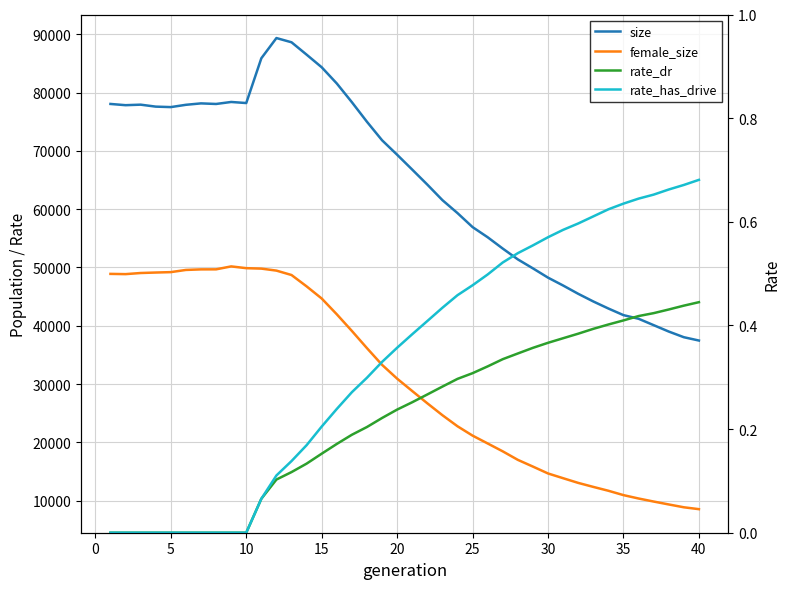

Reading left to right, extract all data points from this chart.

size: 78061.0	77849.0	77938.0	77602.0	77521.0	77914.0	78158.0	78057.0	78400.0	78216.0	85902.0	89369.0	88644.0	86520.0	84355.0	81575.0	78362.0	75000.0	71831.0	69344.0	66794.0	64220.0	61556.0	59331.0	56925.0	55184.0	53240.0	51384.0	49843.0	48253.0	46903.0	45480.0	44166.0	42955.0	41820.0	41199.0	40101.0	39004.0	38031.0	37461.0
female_size: 48899.0	48857.0	49049.0	49131.0	49200.0	49576.0	49671.0	49678.0	50184.0	49880.0	49803.0	49461.0	48704.0	46755.0	44674.0	41964.0	39108.0	36154.0	33290.0	30918.0	28794.0	26691.0	24648.0	22748.0	21142.0	19797.0	18442.0	16983.0	15828.0	14649.0	13835.0	13031.0	12344.0	11681.0	10932.0	10353.0	9831.0	9332.0	8846.0	8523.0
rate_dr: 0.0	0.0	0.0	0.0	0.0	0.0	0.0	0.0	0.0	0.0	0.1	0.1	0.1	0.1	0.2	0.2	0.2	0.2	0.2	0.2	0.3	0.3	0.3	0.3	0.3	0.3	0.3	0.3	0.4	0.4	0.4	0.4	0.4	0.4	0.4	0.4	0.4	0.4	0.4	0.4
rate_has_drive: 0.0	0.0	0.0	0.0	0.0	0.0	0.0	0.0	0.0	0.0	0.1	0.1	0.1	0.2	0.2	0.2	0.3	0.3	0.3	0.4	0.4	0.4	0.4	0.5	0.5	0.5	0.5	0.5	0.6	0.6	0.6	0.6	0.6	0.6	0.6	0.6	0.7	0.7	0.7	0.7